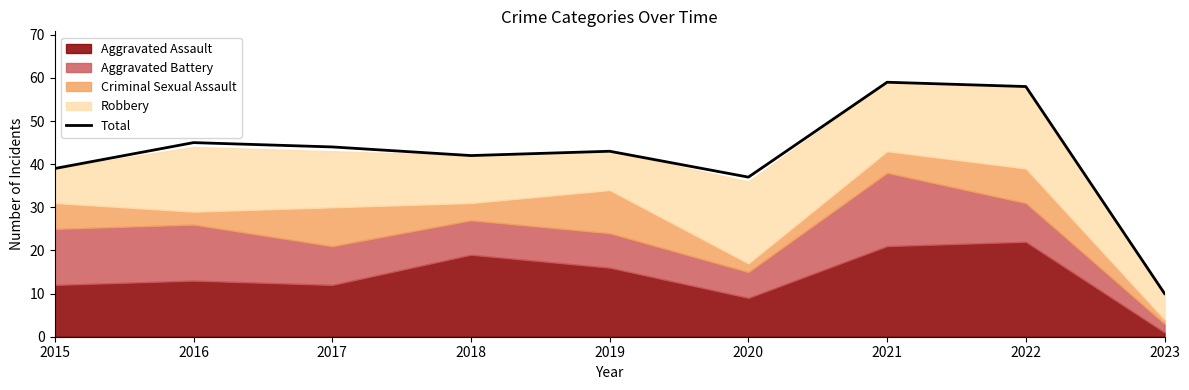

At which label is Total closest to 34?

2020